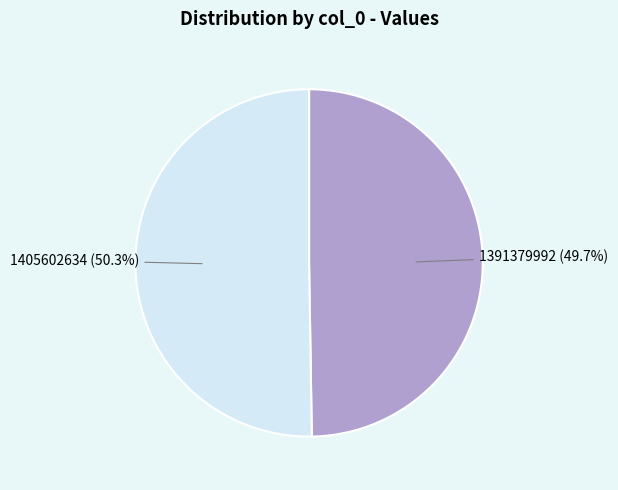

Is there a majority slice in this chart?

Yes